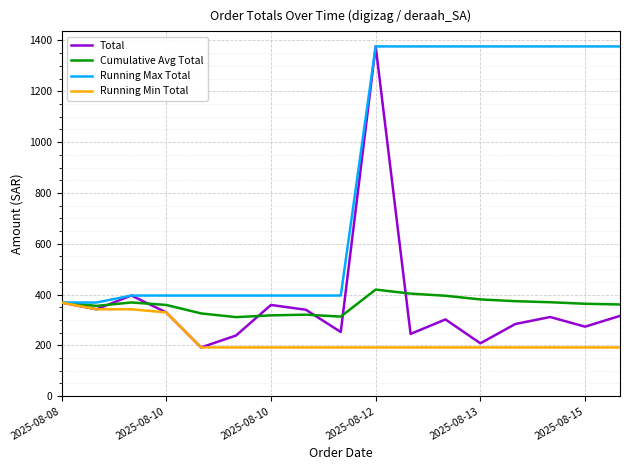

What are all the series names shown in the legend?

Total, Cumulative Avg Total, Running Max Total, Running Min Total